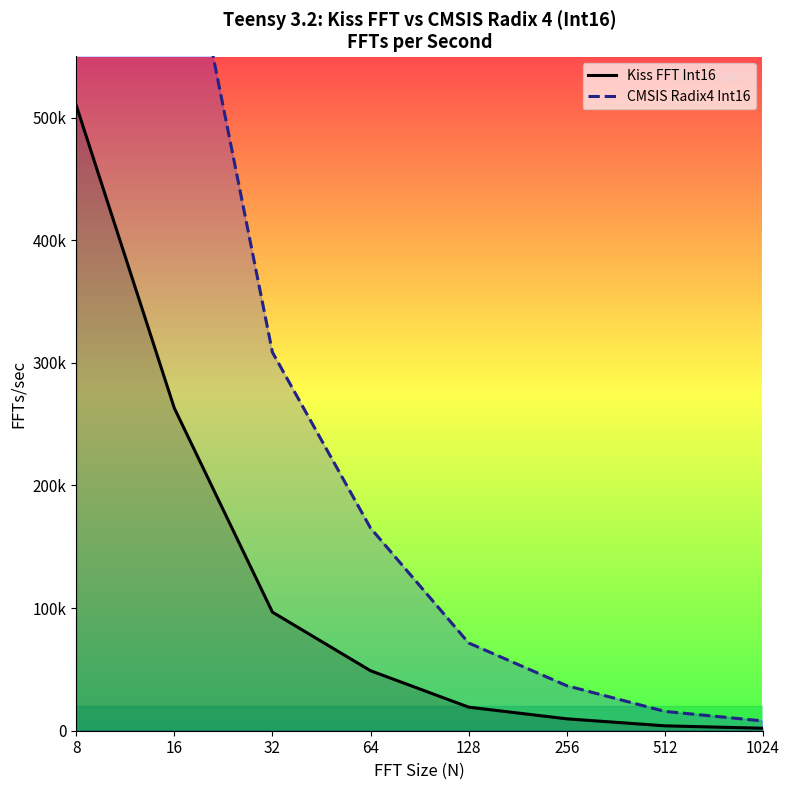

Between 64 and 128, which series saw the biggest shift?

CMSIS Radix4 Int16